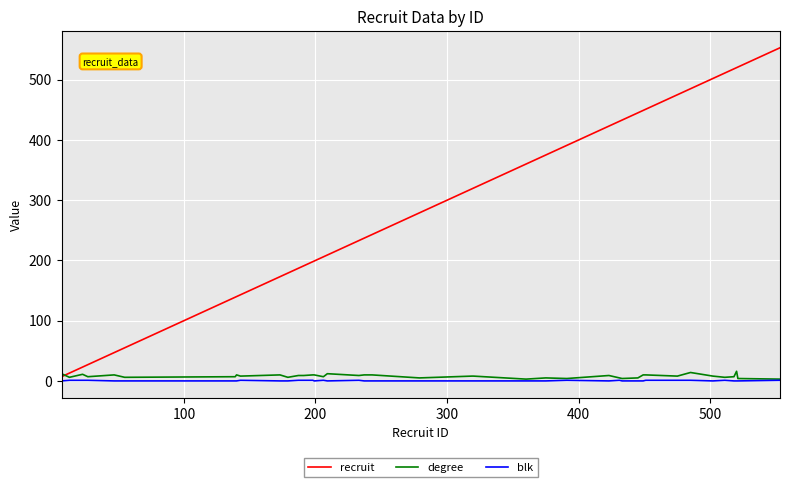

Which series has the largest range (max minus min)?

recruit